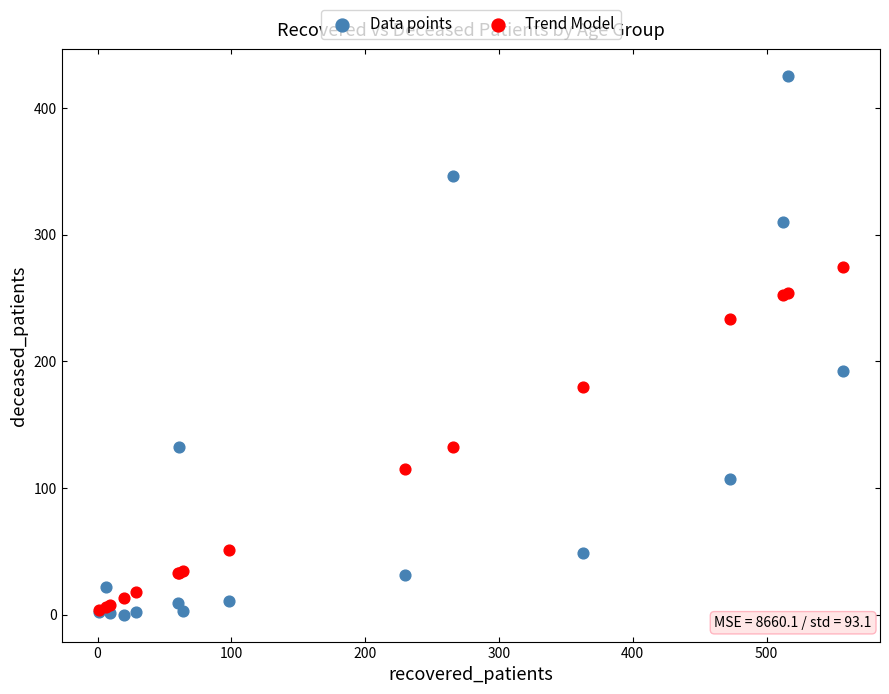

What are all the series names shown in the legend?

Data points, Trend Model